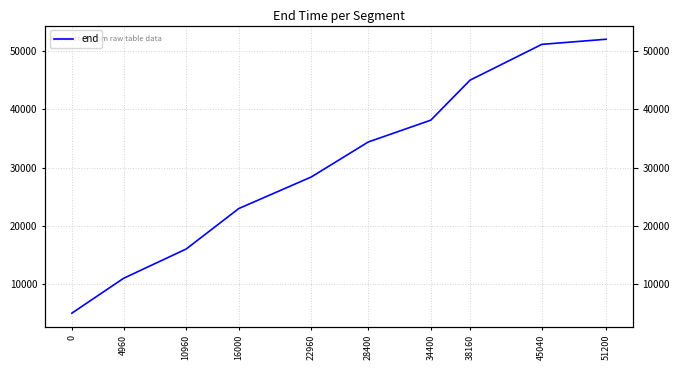

Does the chart have visible grid lines?

Yes